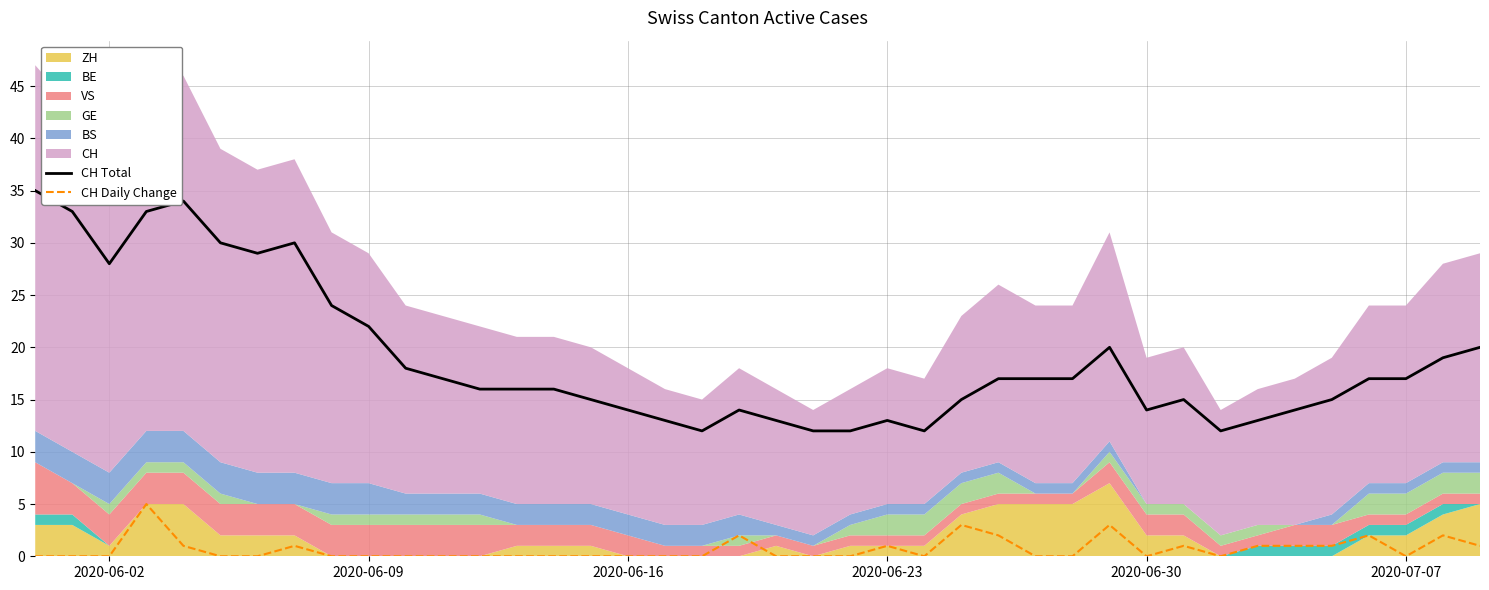

True or false: CH Total and CH Daily Change intersect in this chart.

False